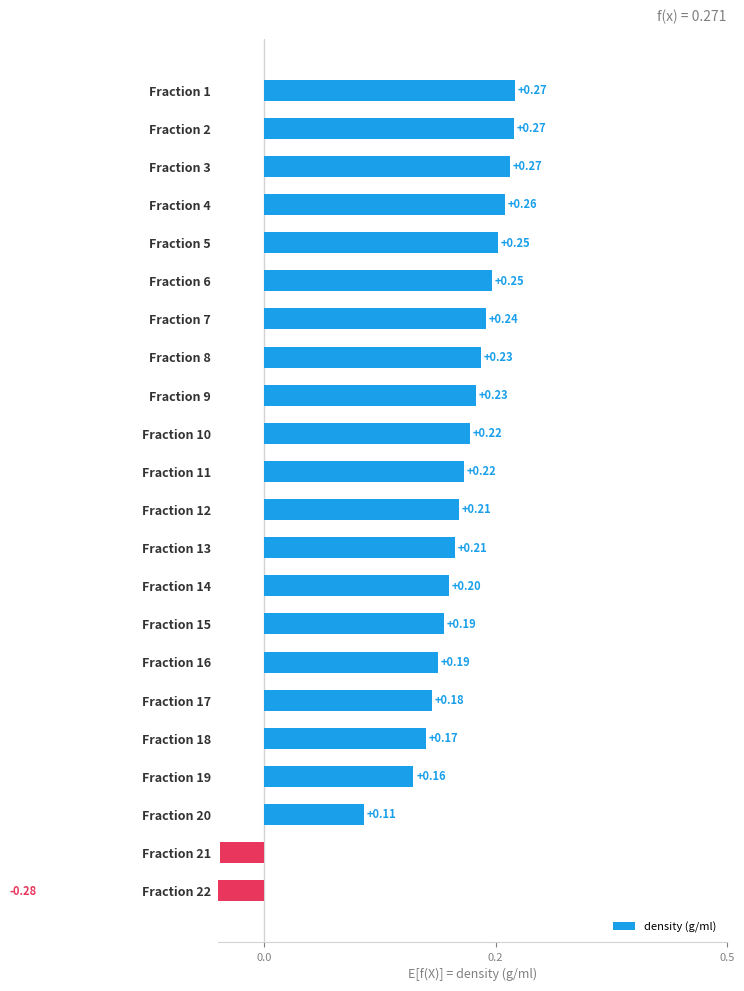

Is it true that the value at Fraction 15 is 0.1?

False